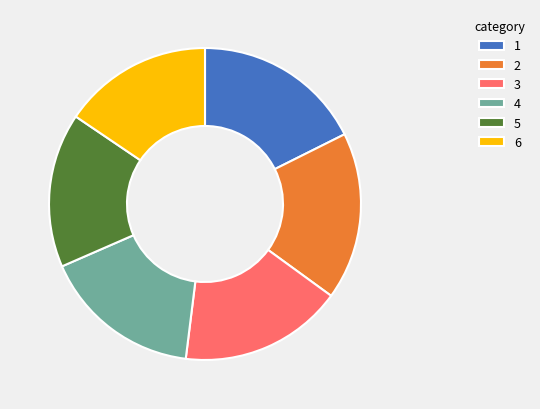

Do 3 and 6 together represent more than half of the pie?

No